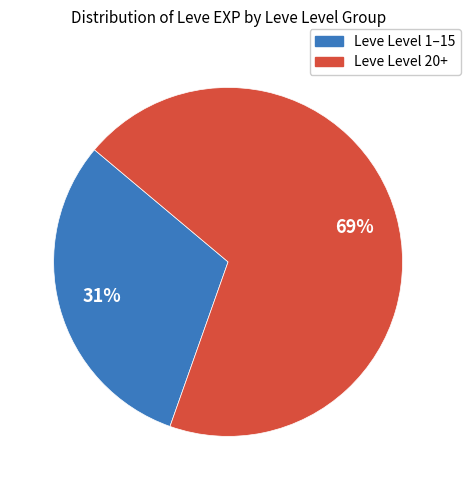

To the nearest percent, what is the average slice percentage?

50%